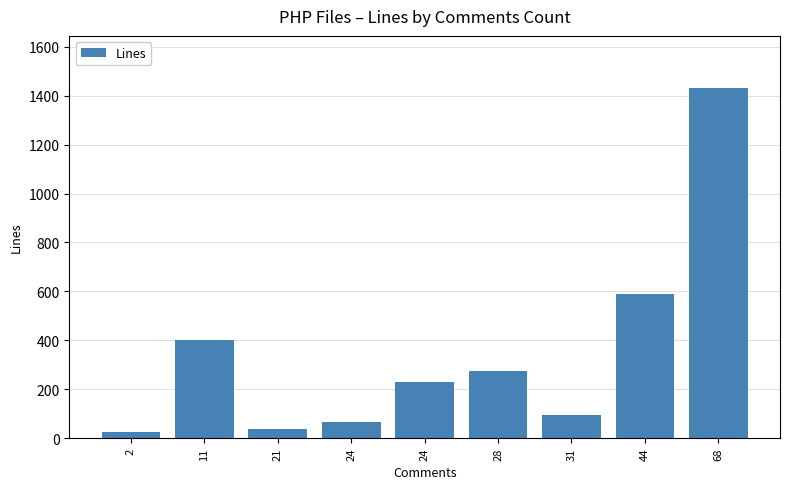

Which label corresponds to the smallest value in the chart?

2